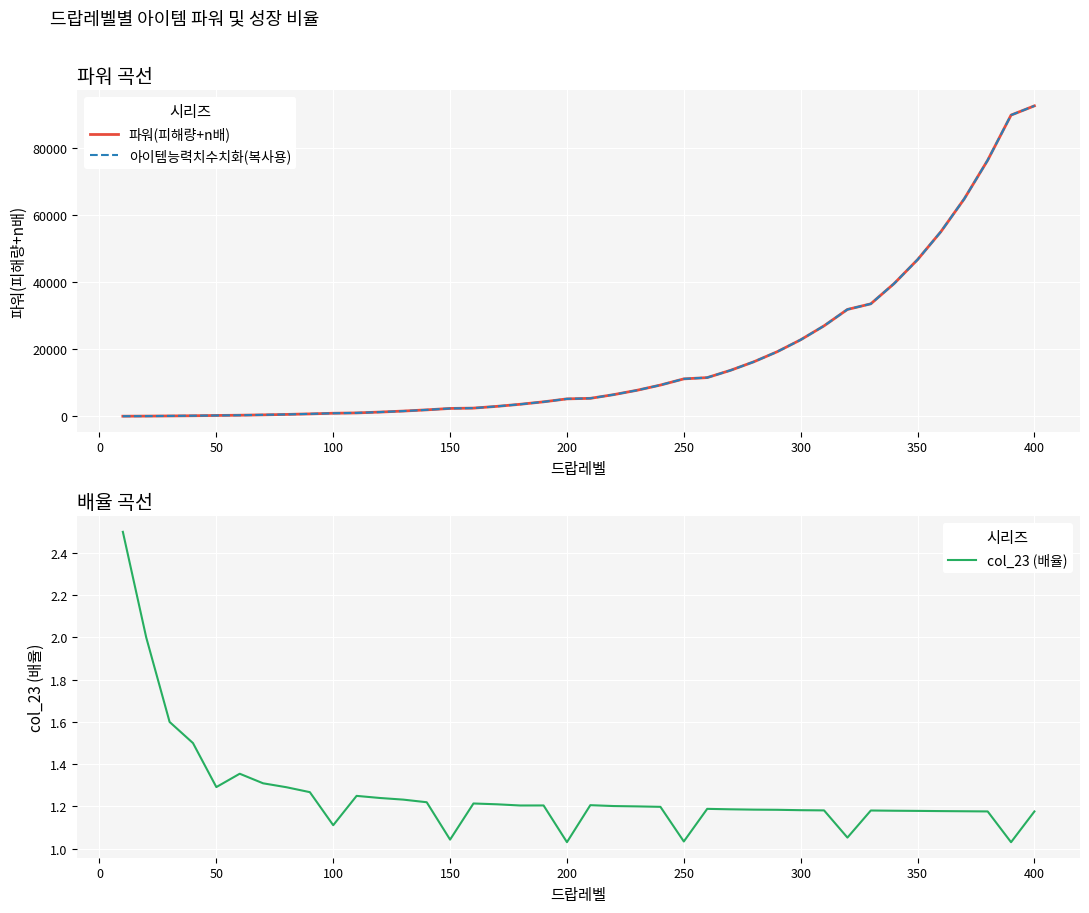

True or false: 아이템능력치수치화(복사용) and col_23 (배율) cross at least once.

False